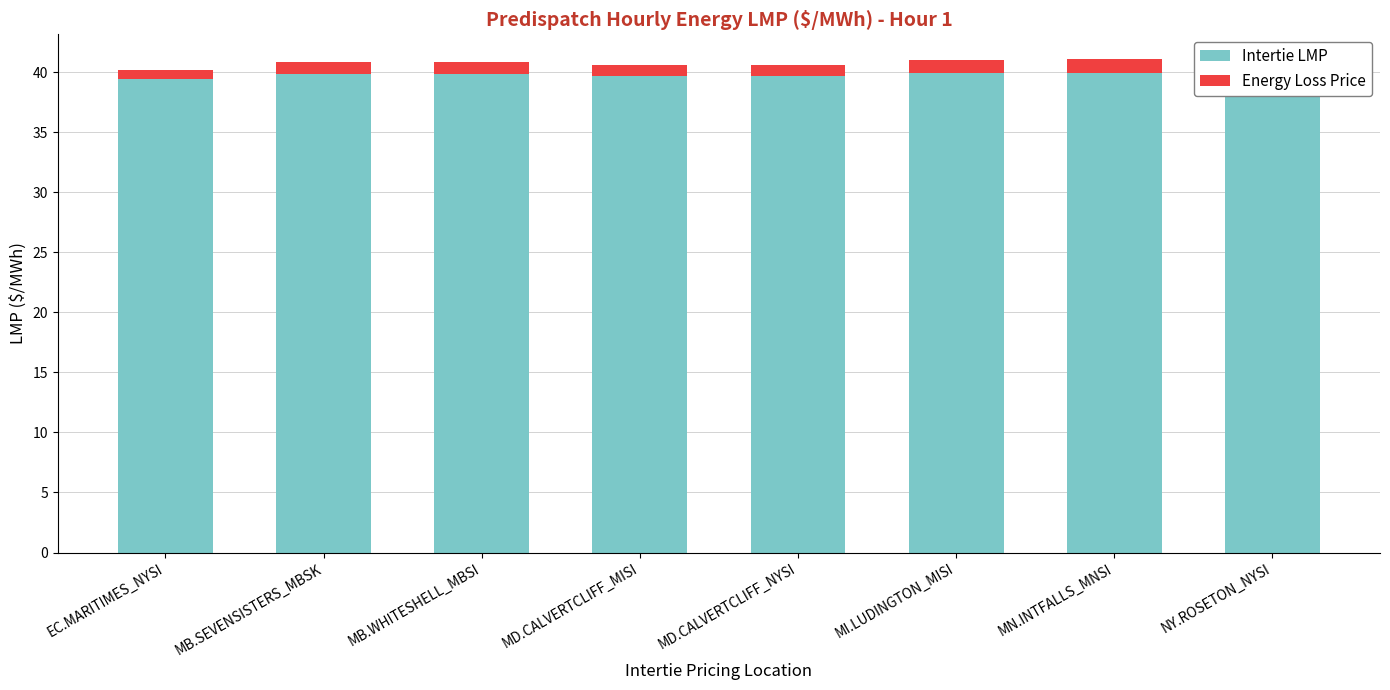

Where is Energy Loss Price nearest to the value 0?

EC.MARITIMES_NYSI